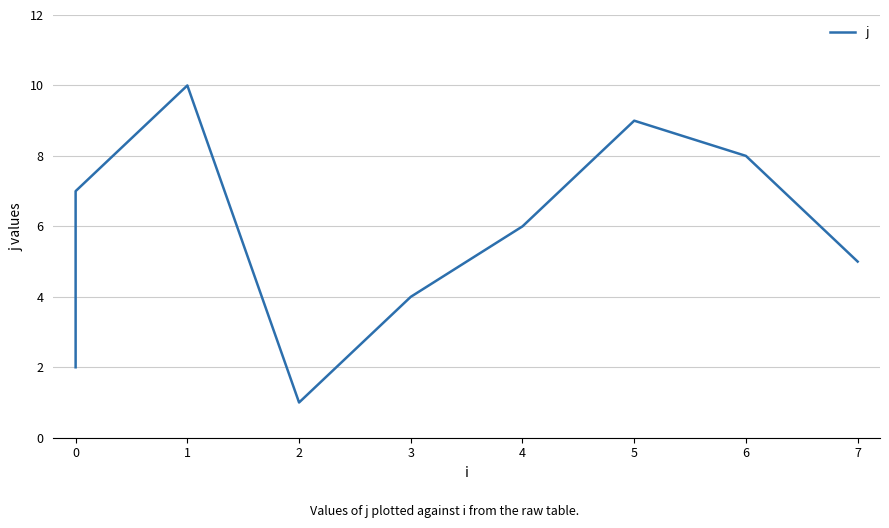

Reading left to right, what are all the values shown in this chart?

0=2	1=3	2=7	3=10	4=1	5=4	6=6	7=9	8=8	9=5